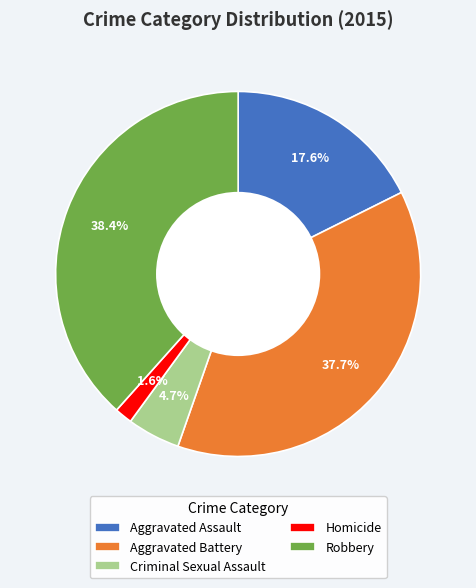

How many slices are in this pie chart?

5